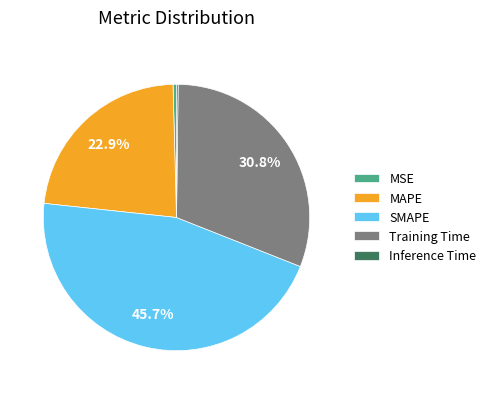

Combined, do MAPE and SMAPE account for over 50%?

Yes